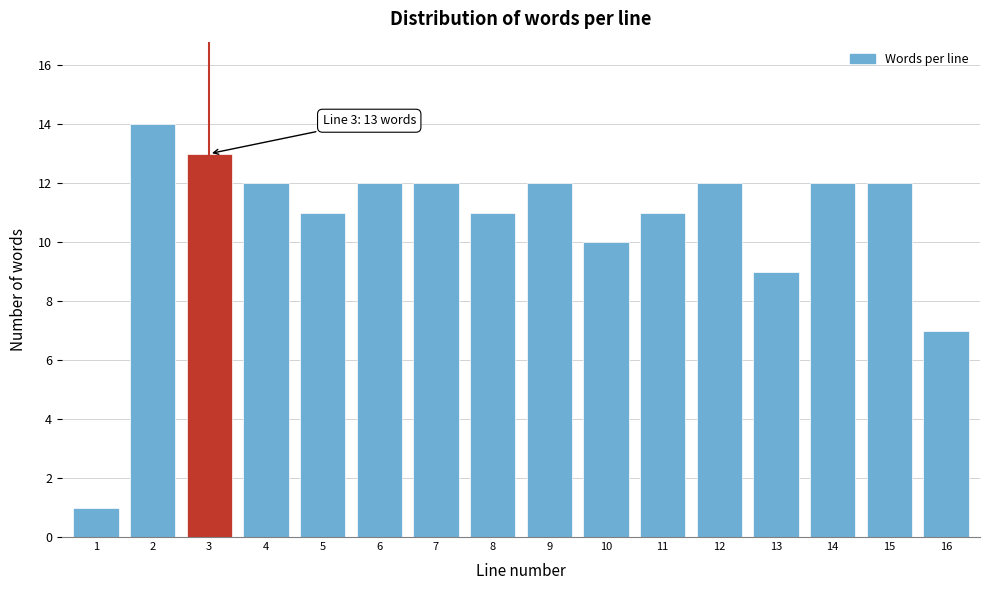

Reading left to right, list all the values displayed in this chart.

1=1	2=14	3=13	4=12	5=11	6=12	7=12	8=11	9=12	10=10	11=11	12=12	13=9	14=12	15=12	16=7